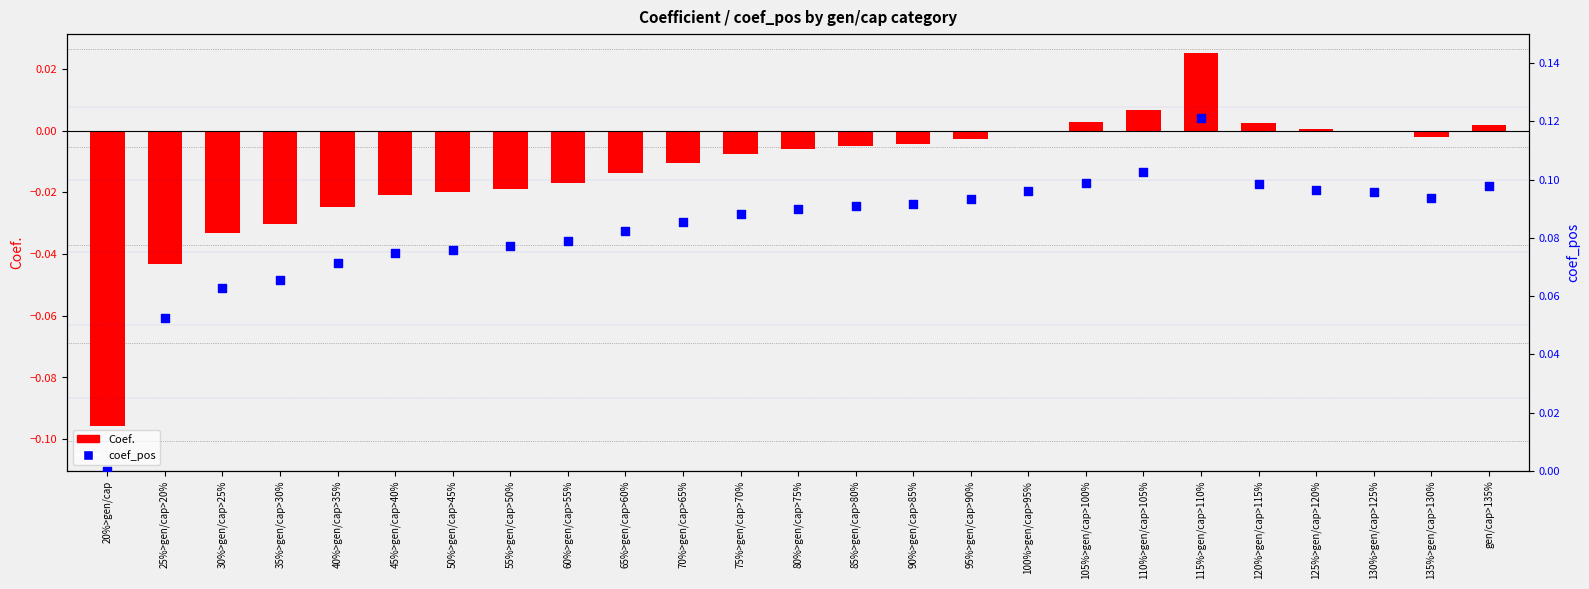

At which category is the sum across all series the highest?

115%>gen/cap>110%